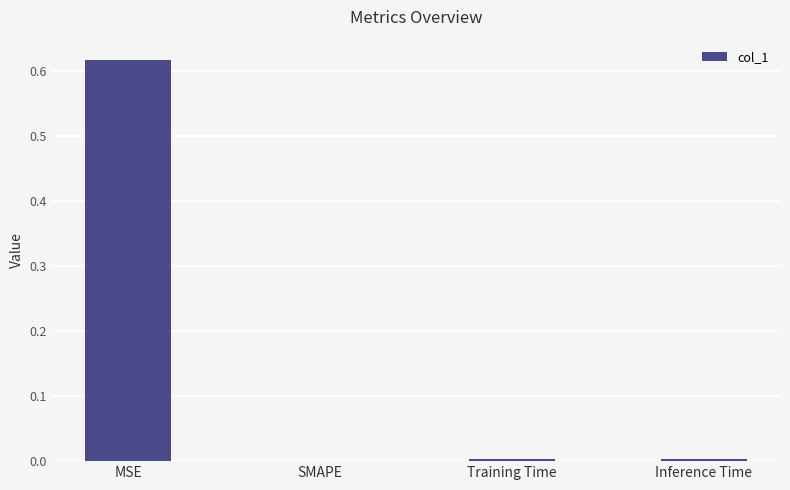

Which label corresponds to the largest value in the chart?

MSE